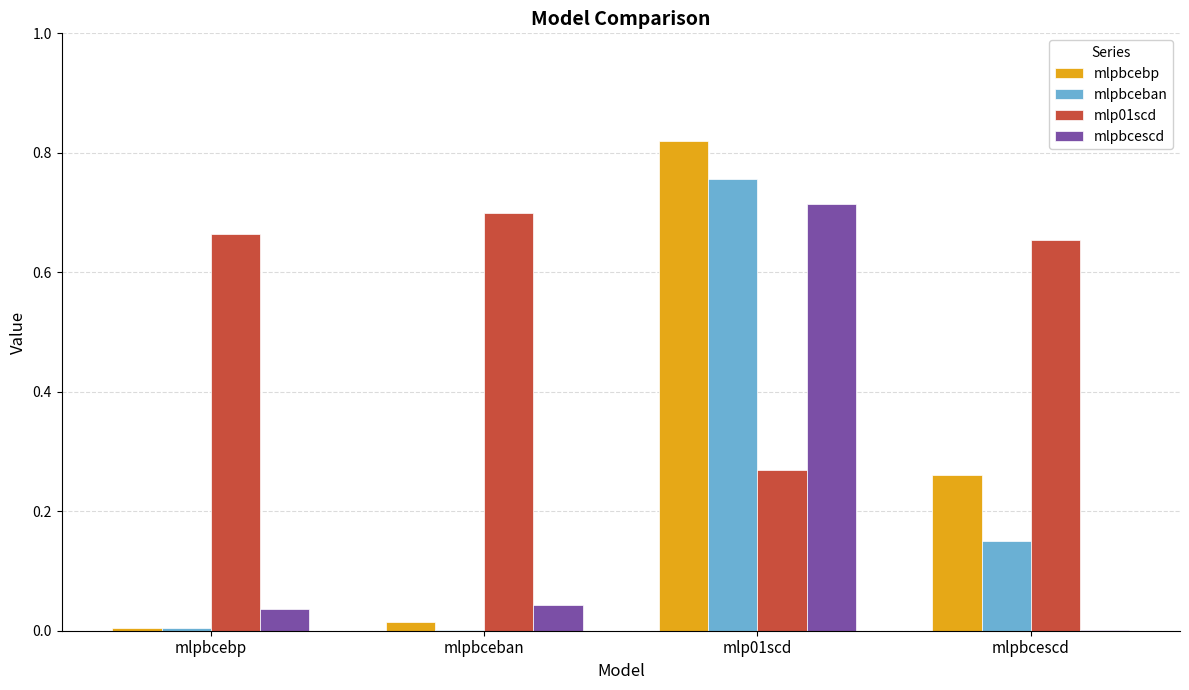

What is the average value of the mlpbcescd series?

0.2